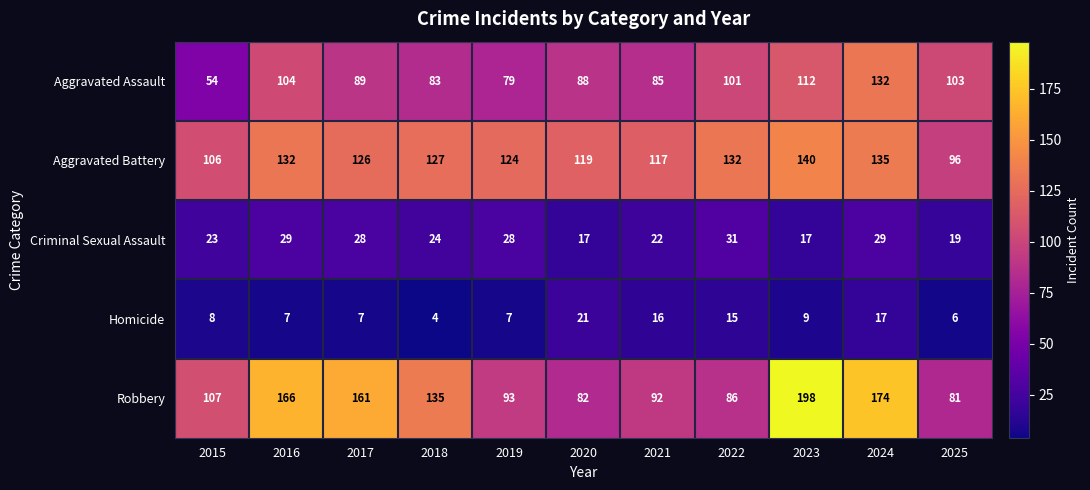

Where is Robbery nearest to the value 139?

2018